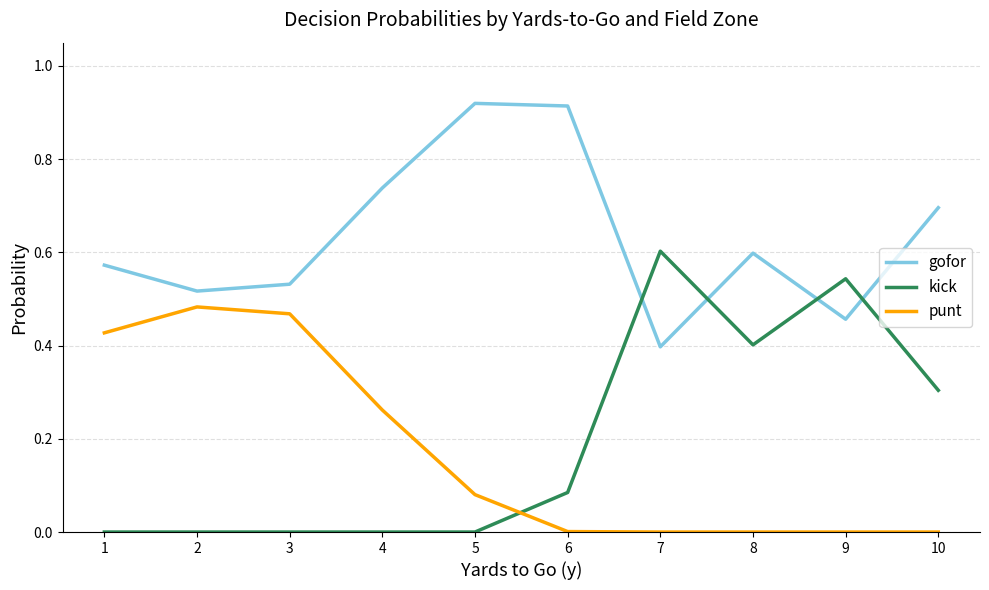

Which series has the largest range (max minus min)?

kick